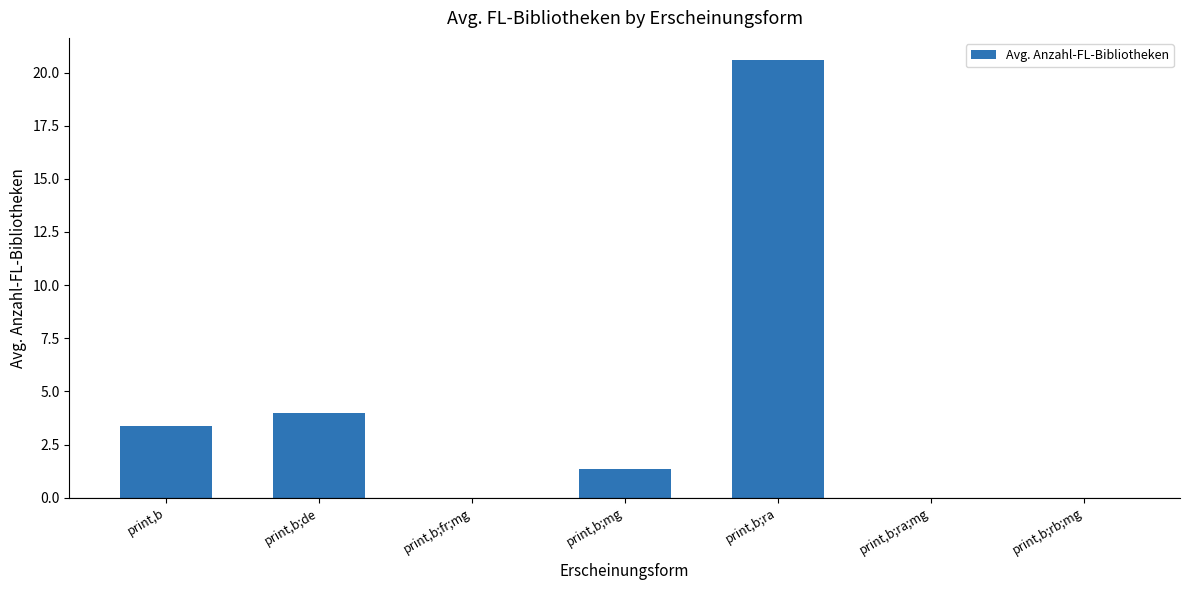

Which has a higher value, print,b;mg or print,b;rb;mg?

print,b;mg